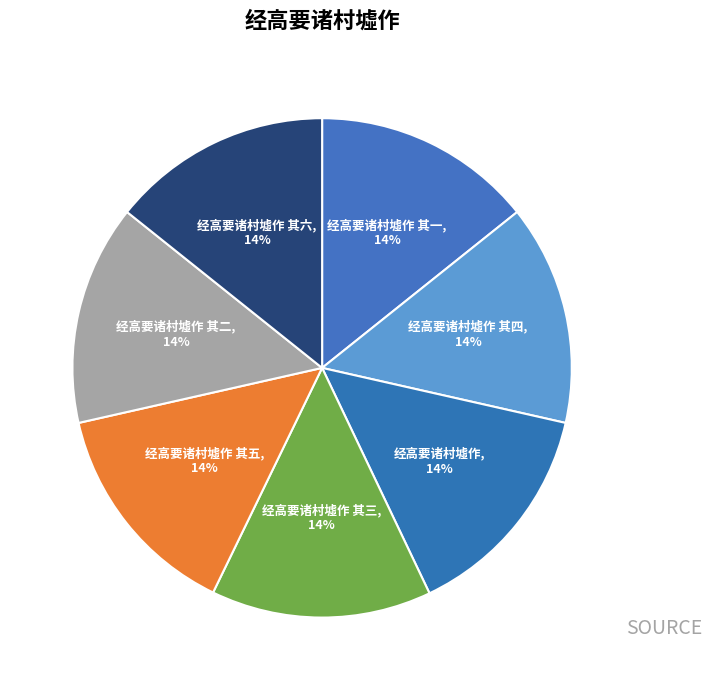

Does 经高要诸村墟作 其五 represent more than half of the total?

No